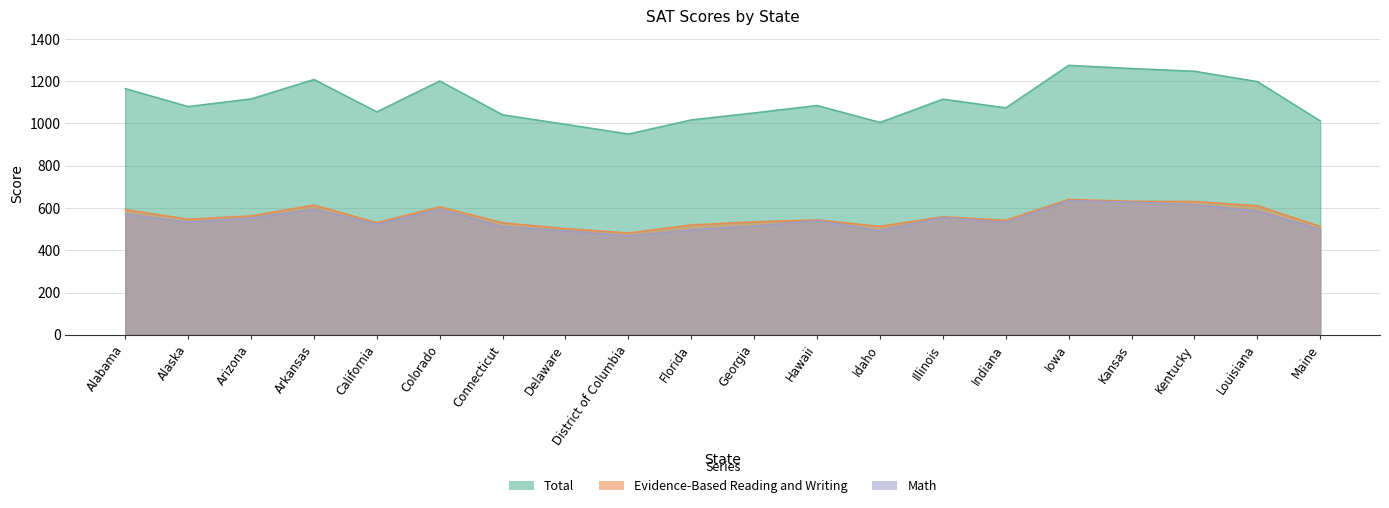

Where is Total nearest to the value 1112?

Illinois